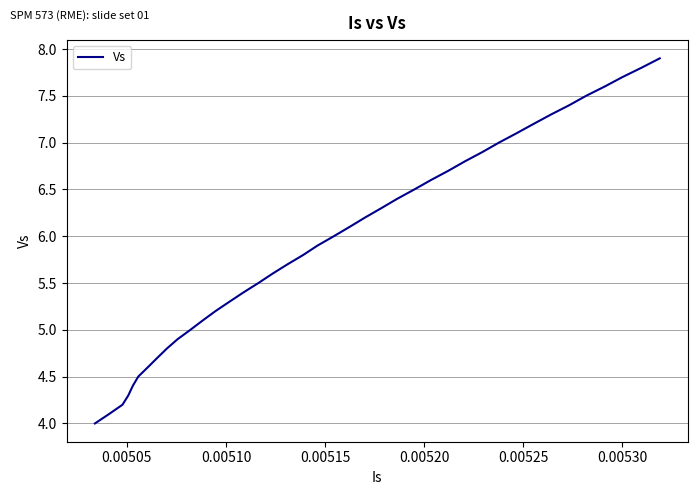

What is the maximum value shown in the chart?

7.9